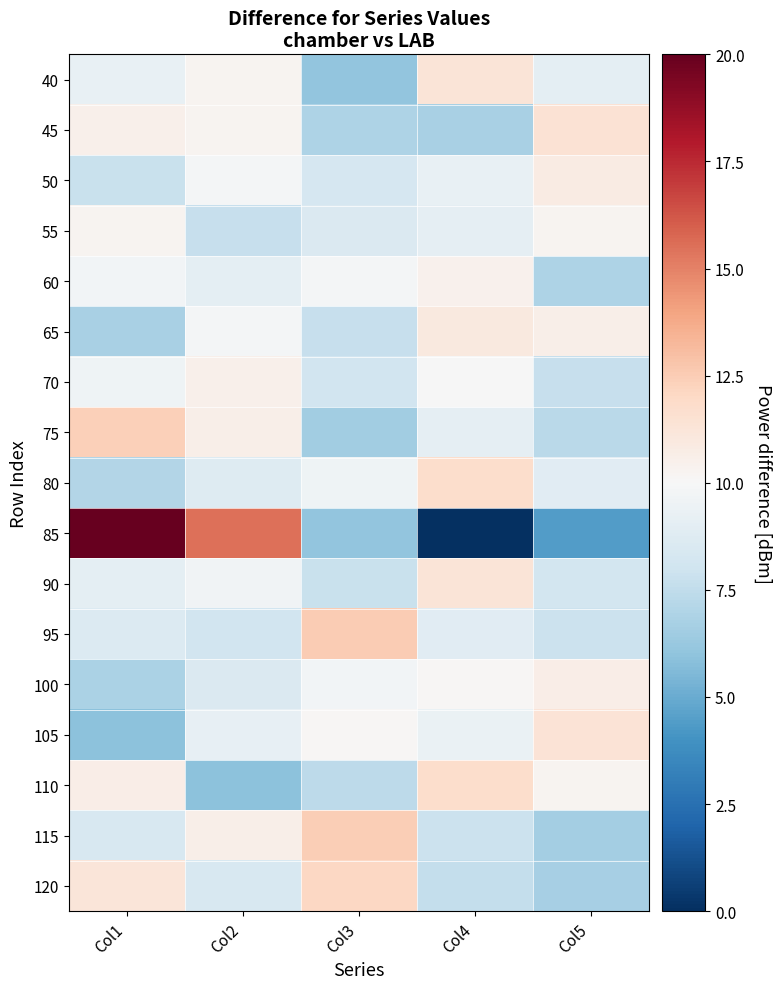

What is the total value across all series at Col1?

163.9